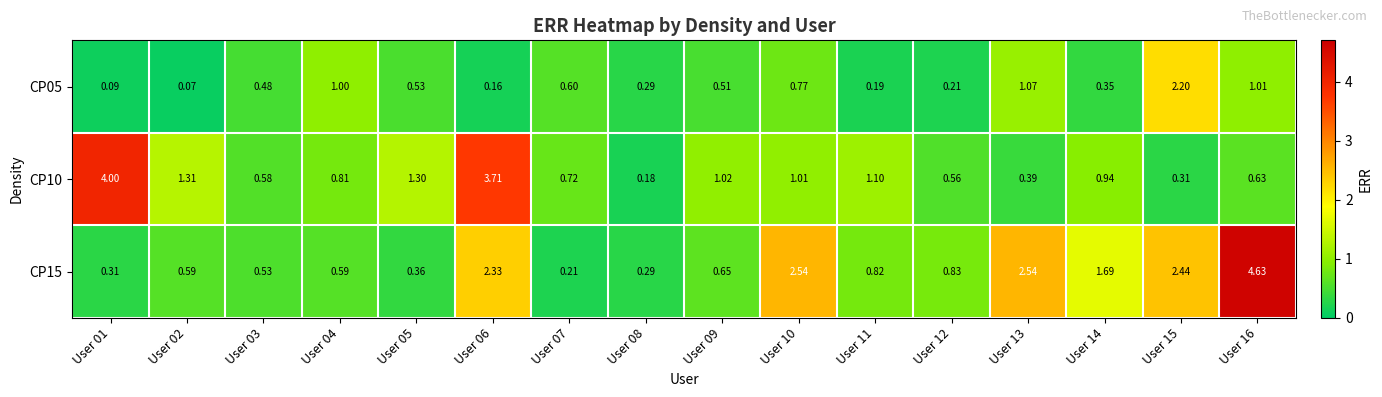

Reading right to left, extract all data points from this chart.

CP05: User 16=1.0	User 15=2.2	User 14=0.3	User 13=1.1	User 12=0.2	User 11=0.2	User 10=0.8	User 09=0.5	User 08=0.3	User 07=0.6	User 06=0.2	User 05=0.5	User 04=1.0	User 03=0.5	User 02=0.1	User 01=0.1
CP10: User 16=0.6	User 15=0.3	User 14=0.9	User 13=0.4	User 12=0.6	User 11=1.1	User 10=1.0	User 09=1.0	User 08=0.2	User 07=0.7	User 06=3.7	User 05=1.3	User 04=0.8	User 03=0.6	User 02=1.3	User 01=4.0
CP15: User 16=4.6	User 15=2.4	User 14=1.7	User 13=2.5	User 12=0.8	User 11=0.8	User 10=2.5	User 09=0.7	User 08=0.3	User 07=0.2	User 06=2.3	User 05=0.4	User 04=0.6	User 03=0.5	User 02=0.6	User 01=0.3